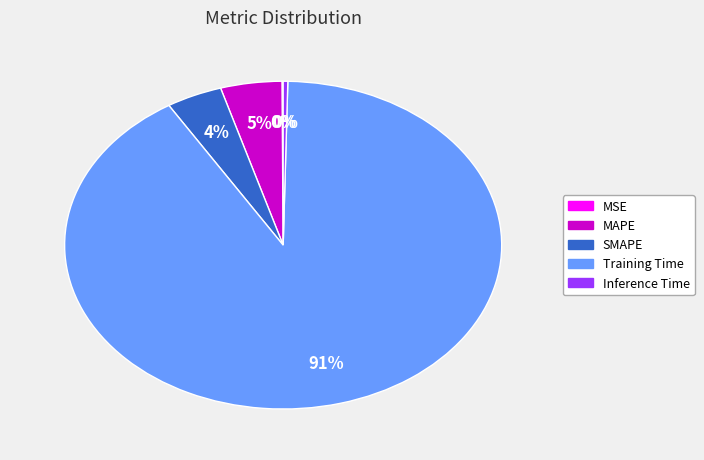

Between Inference Time and Training Time, which is larger?

Training Time